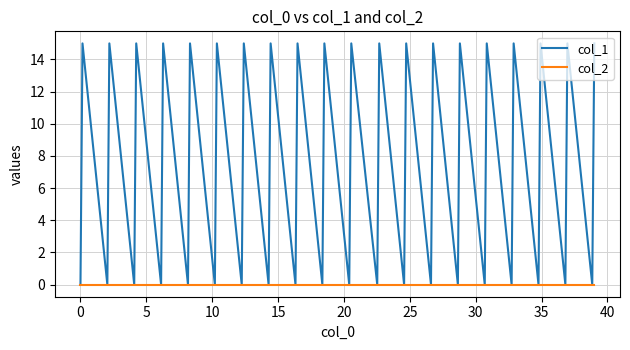

What is the maximum value shown in the chart?

15